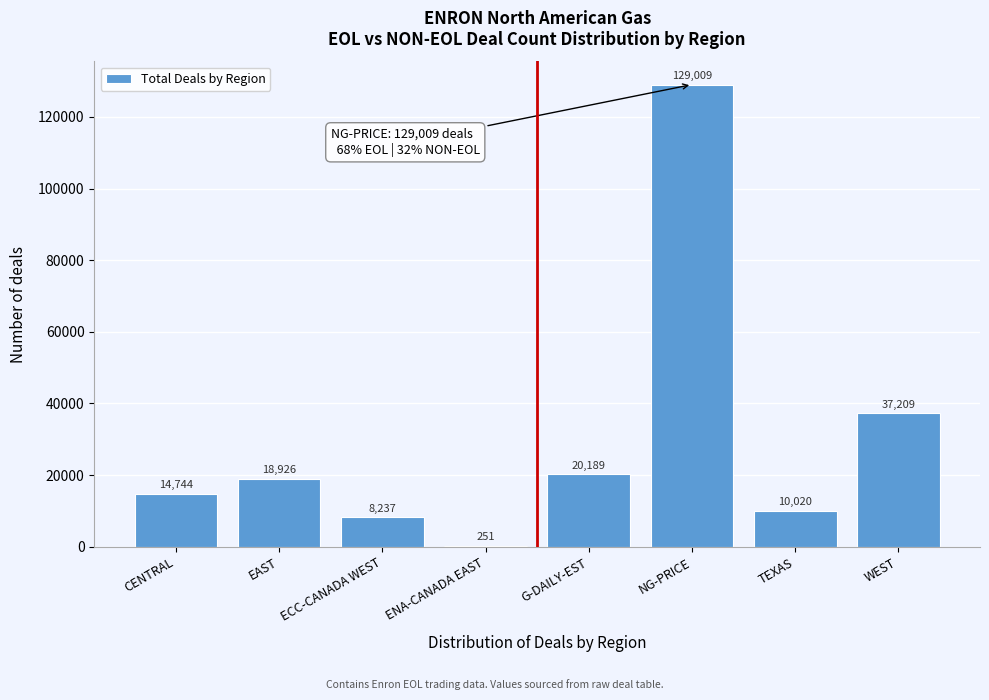

Reading right to left, transcribe all the data shown in this chart.

WEST=37209	TEXAS=10020	NG-PRICE=129009	G-DAILY-EST=20189	ENA-CANADA EAST=251	ECC-CANADA WEST=8237	EAST=18926	CENTRAL=14744